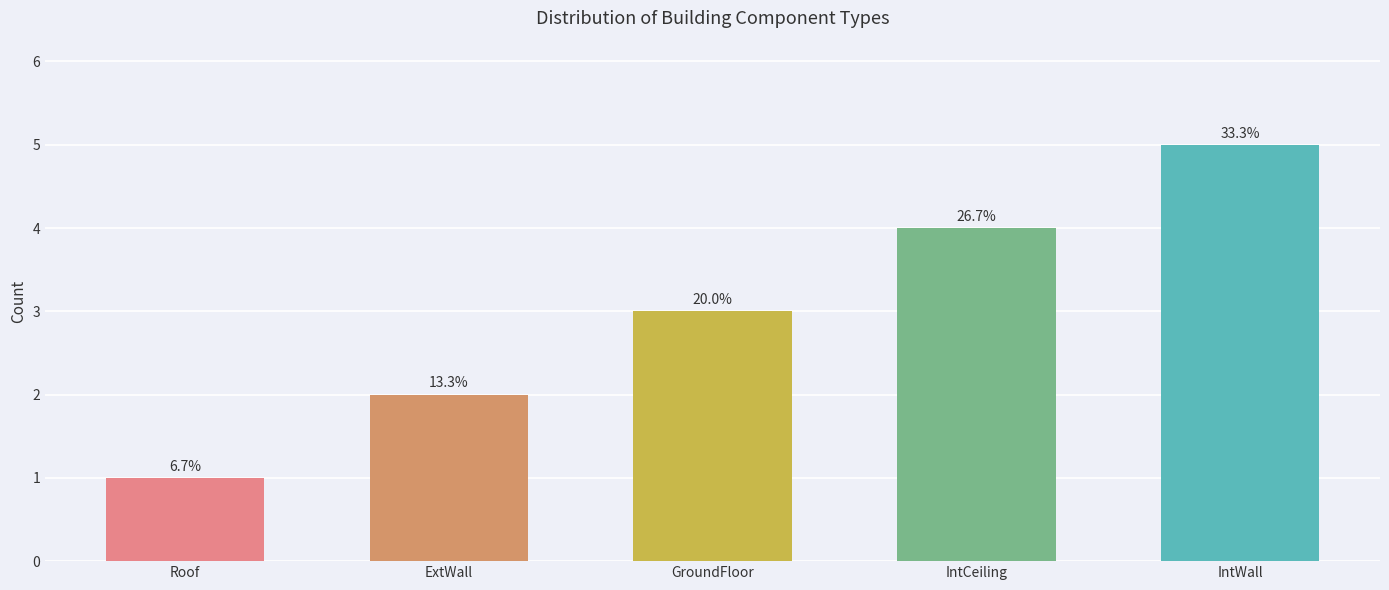

Reading left to right, what are all the values shown in this chart?

1	2	3	4	5